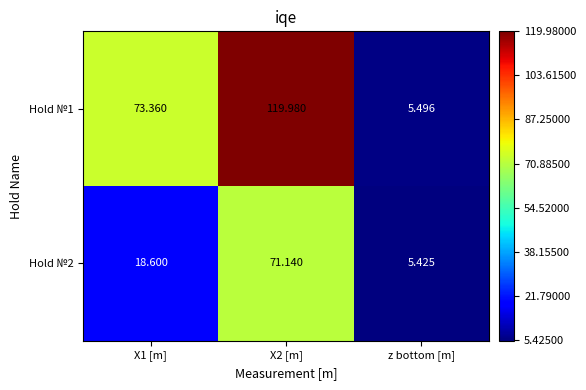

Is the value of Hold №1 at X1 [m] greater than the value of Hold №2 at z bottom [m]?

Yes